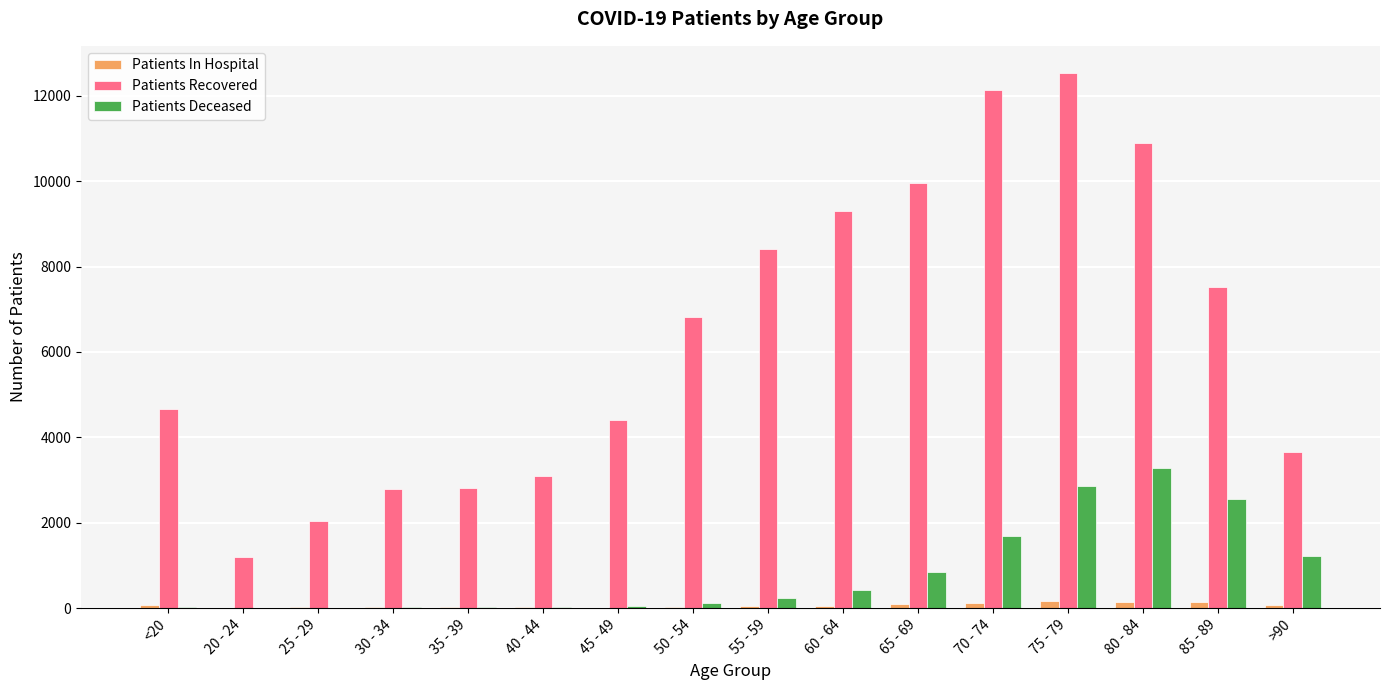

What is the total value across all series at 40 - 44?

3129